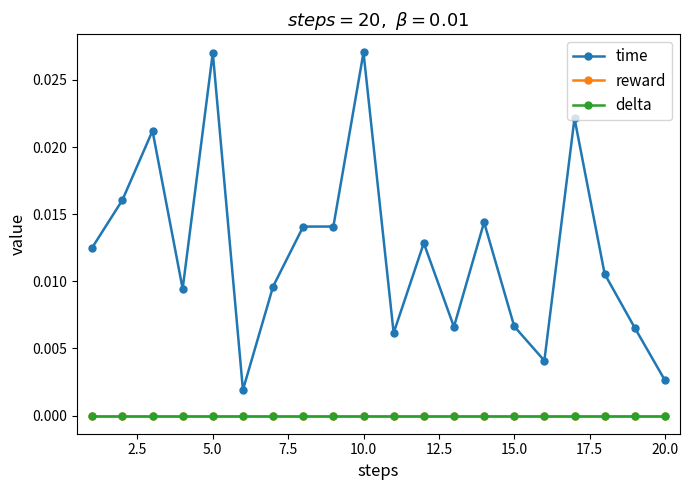

Is this an area chart (filled region under the line)?

No